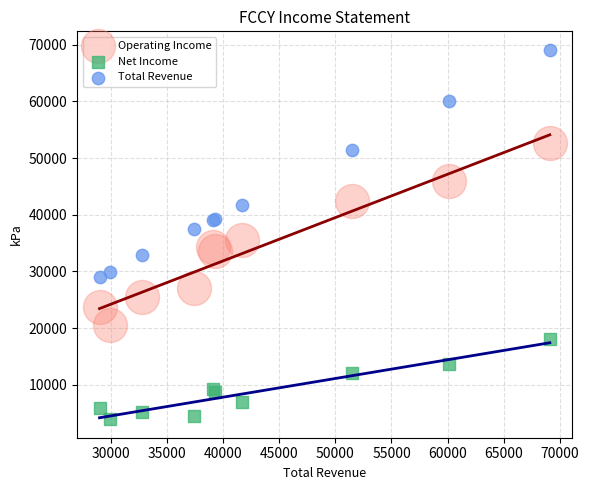

Which series contains the highest Y value?

Total Revenue